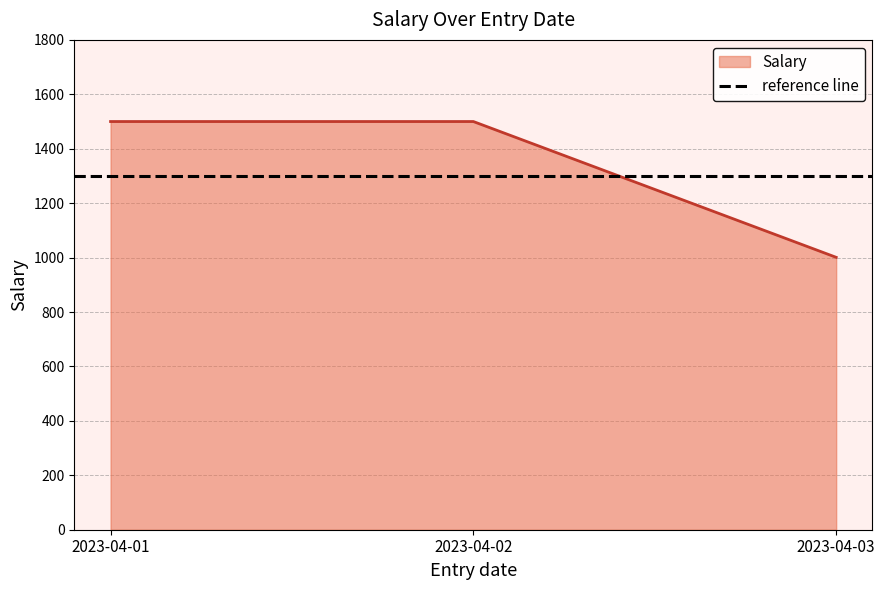

Which label corresponds to the smallest value in the chart?

2023-04-03